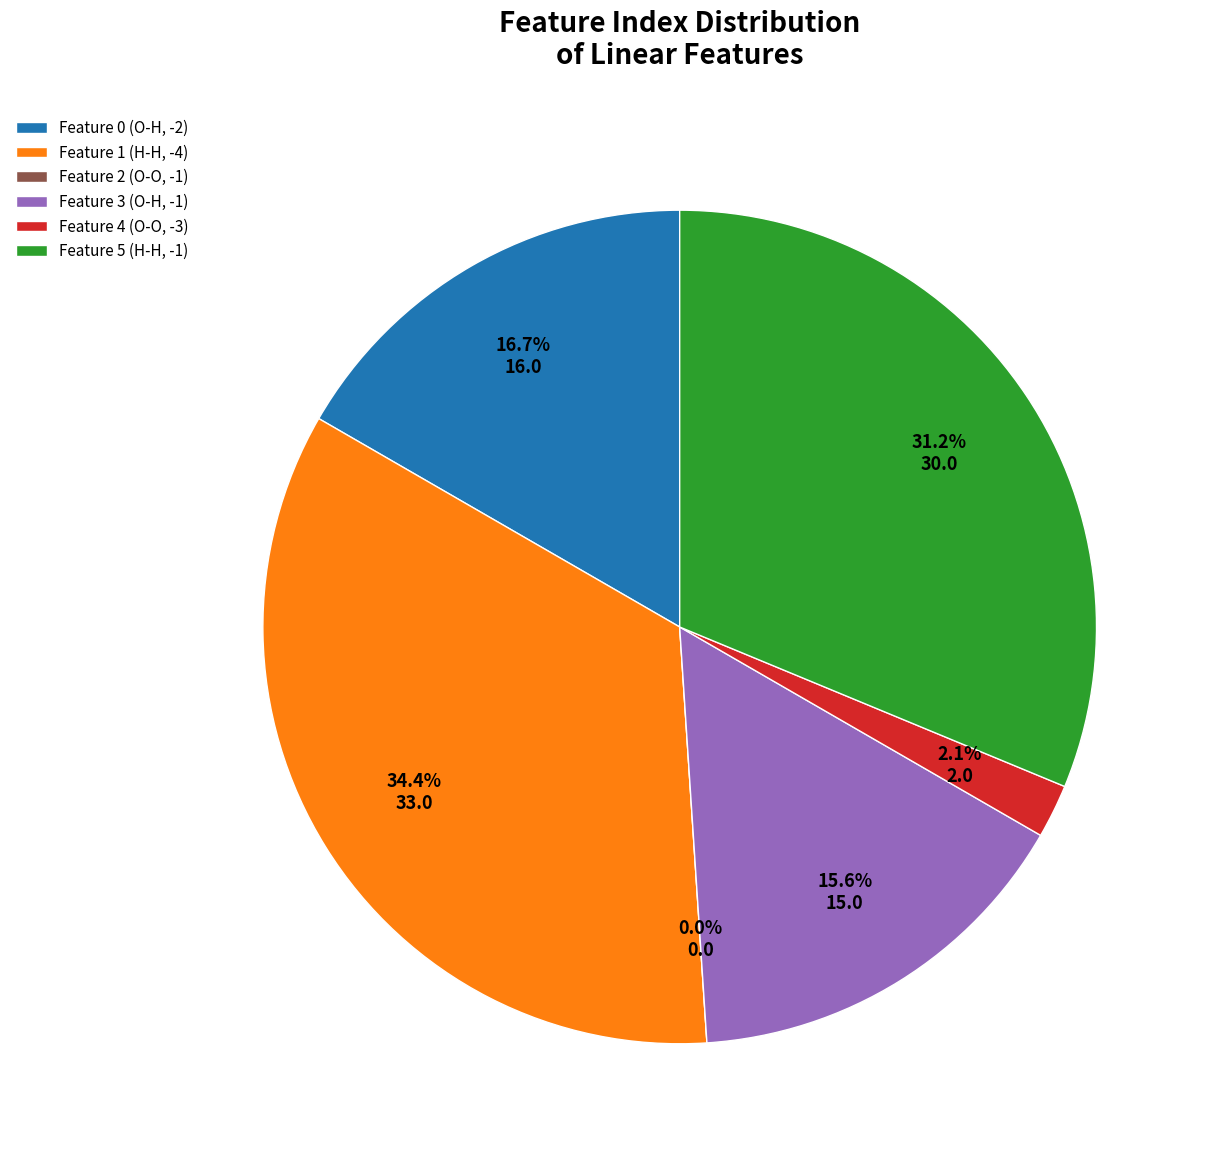

What percentage do Feature 5 (H-H, -1) and Feature 4 (O-O, -3) together represent?

33.3%